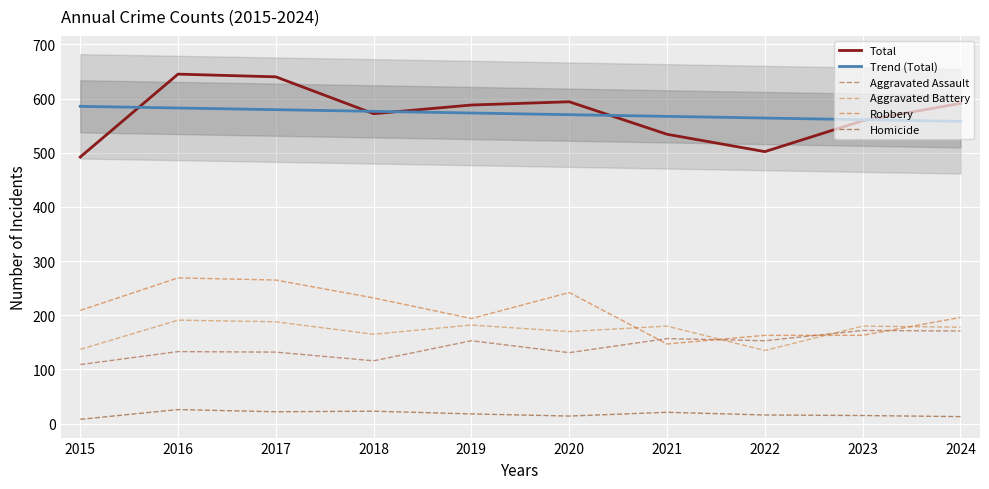

Is it true that Homicide equals 7.7 at 2024?

False